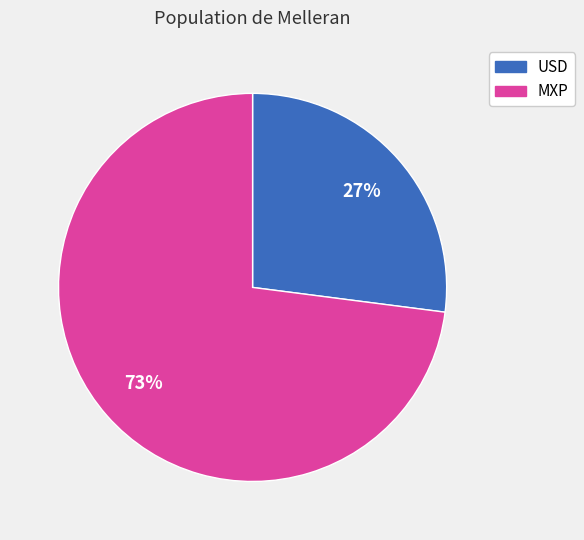

Is there a majority slice in this chart?

Yes